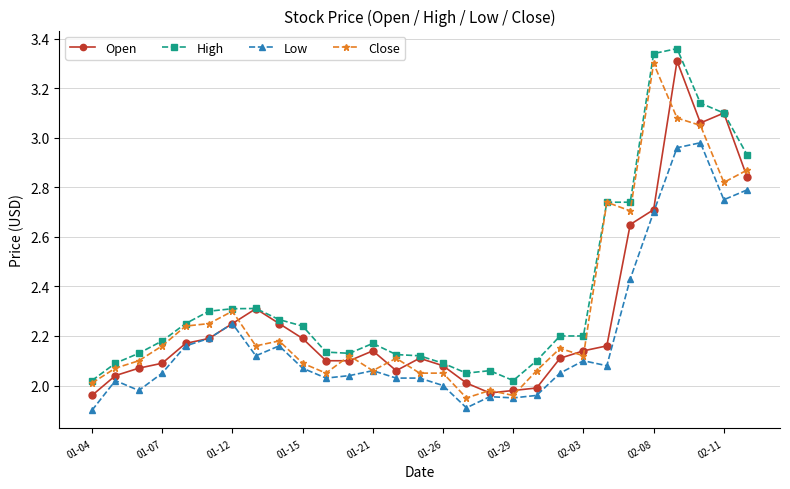

At how many categories does at least one series exceed 3?

4